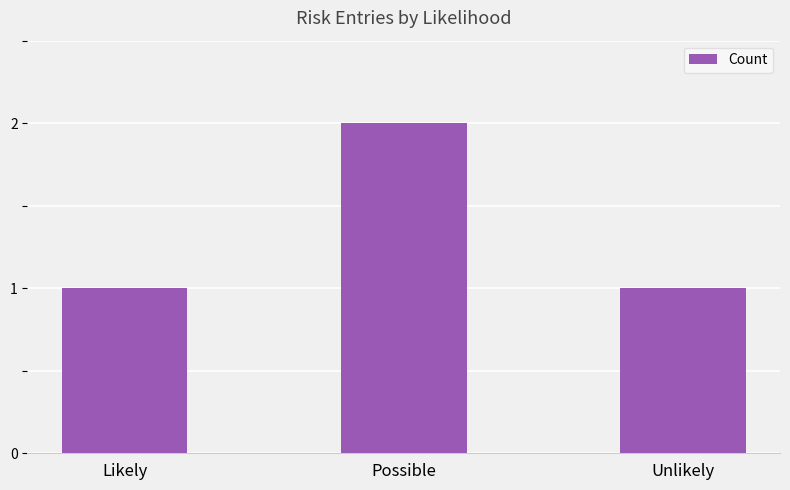

Reading left to right, what are all the values shown in this chart?

1	2	1